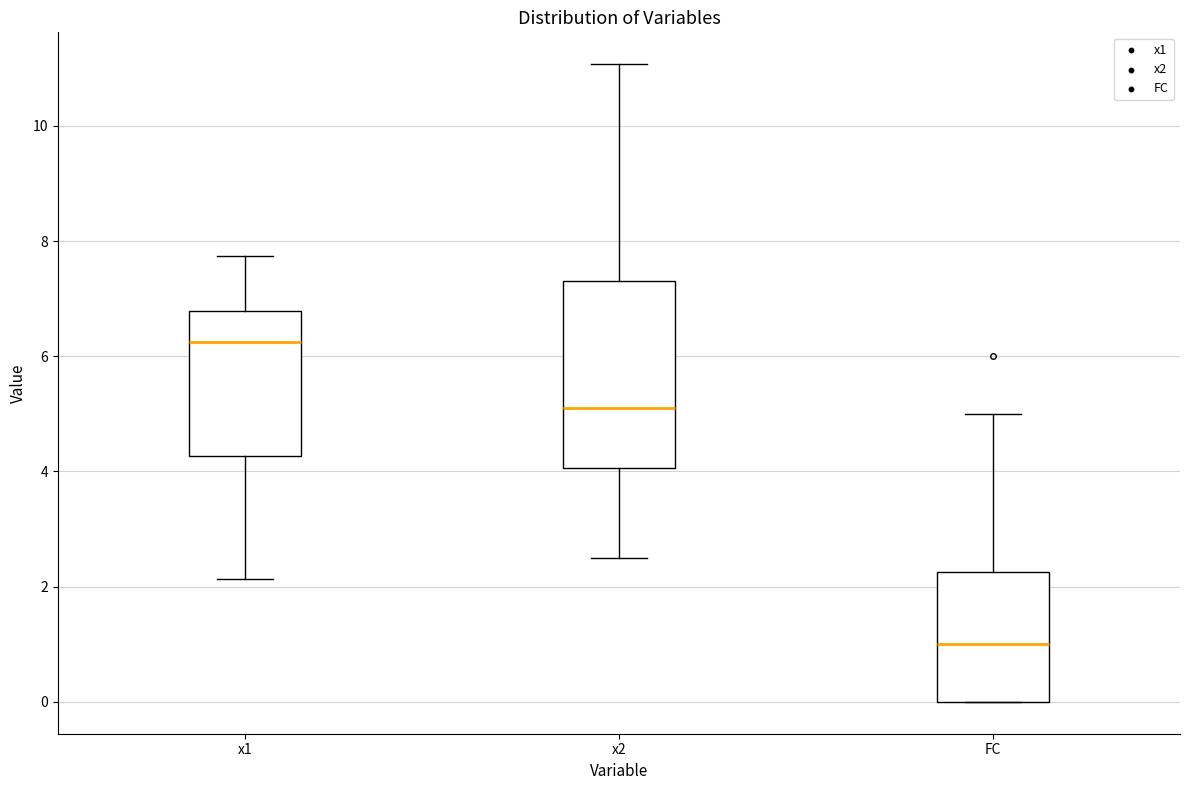

Where does the upper whisker of the box for FC end on the y-axis? The values are not printed on the chart, so give them approximately, as read against the axis.

5.0